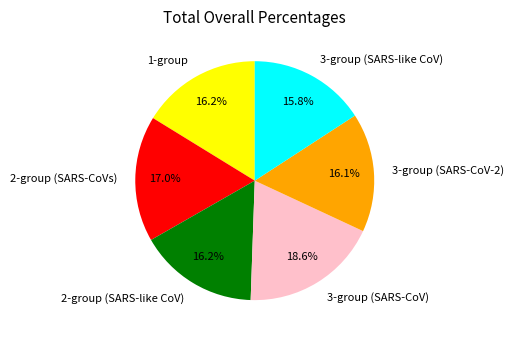

Does 2-group (SARS-CoVs) account for over 50% of the chart?

No